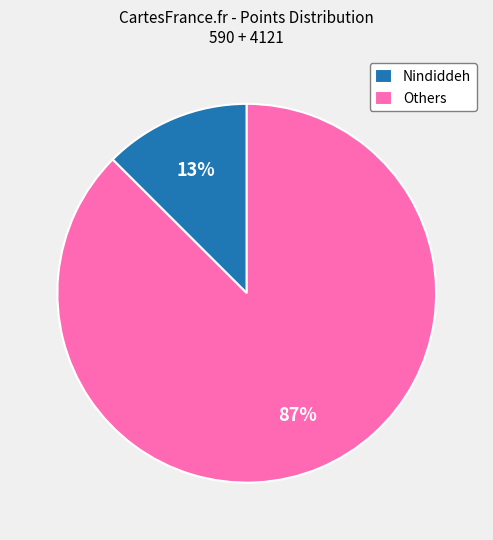

Which slice is the largest?

Others